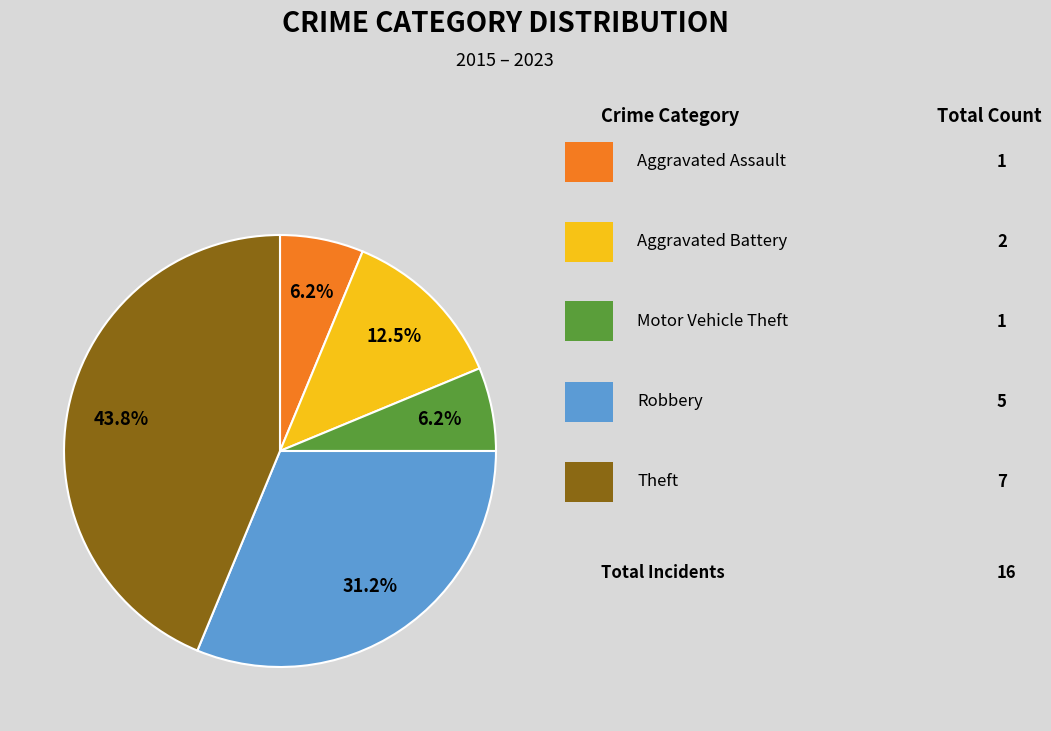

Is there any slice that represents more than half of the pie?

No